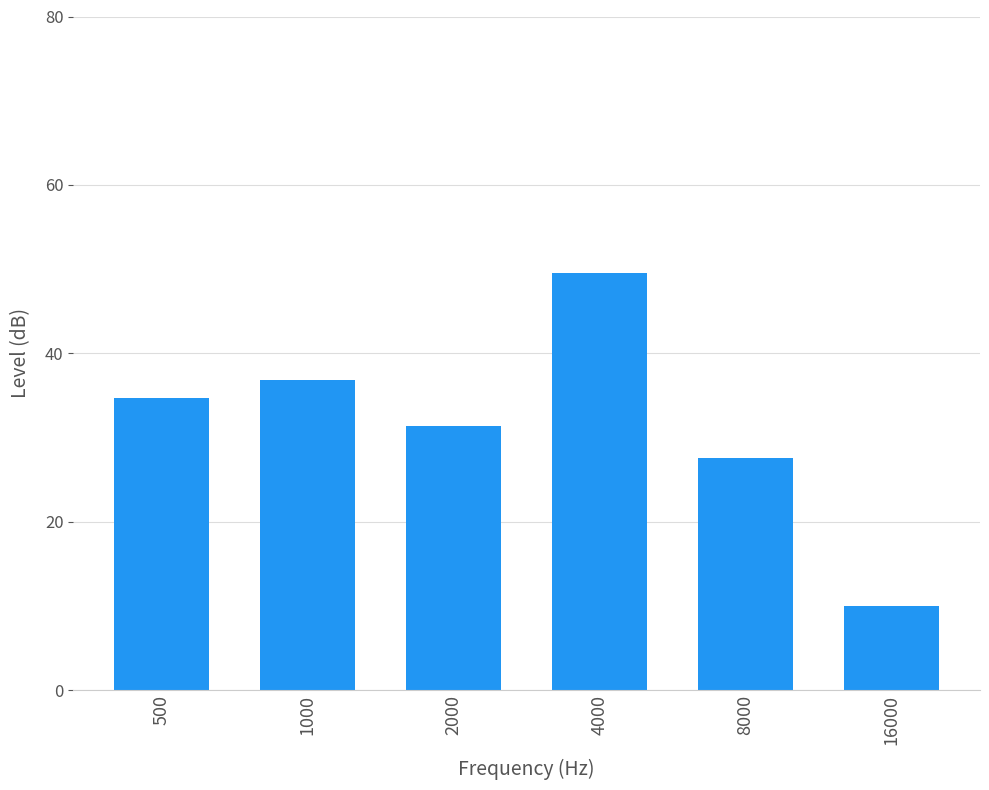

Rank the categories by value from highest to lowest.

4000, 1000, 500, 2000, 8000, 16000